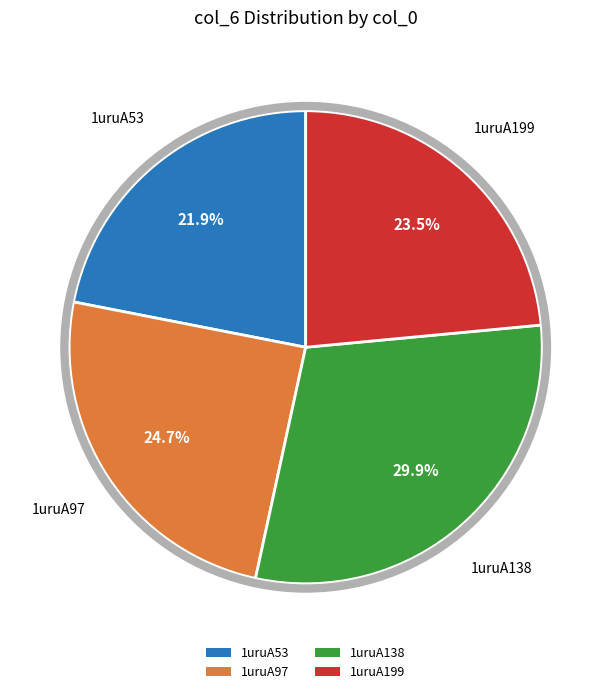

How many segments does this pie chart have?

4